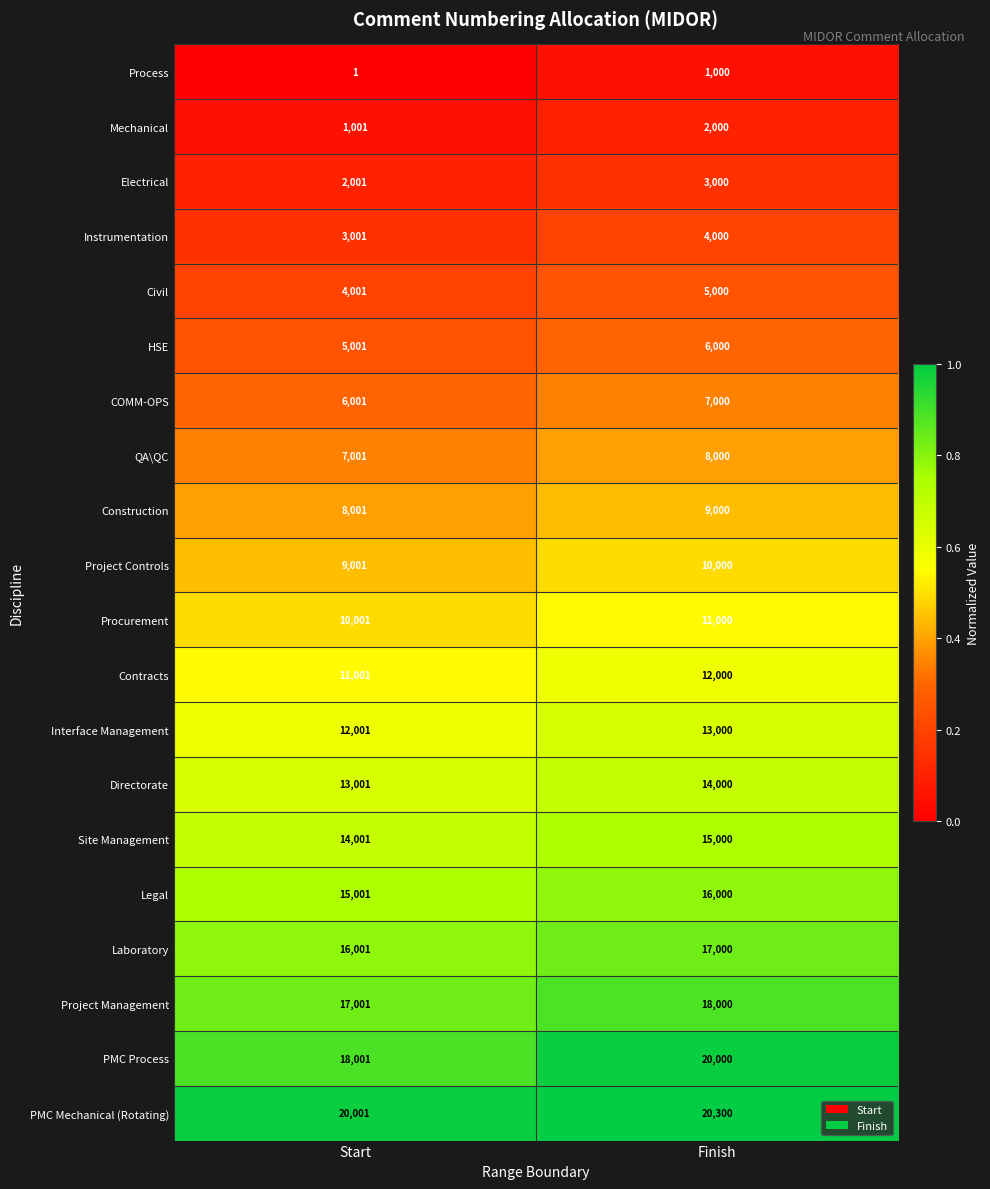

Rank the series by their maximum value, from highest to lowest.

PMC Mechanical (Rotating), PMC Process, Project Management, Laboratory, Legal, Site Management, Directorate, Interface Management, Contracts, Procurement, Project Controls, Construction, QA\QC, COMM-OPS, HSE, Civil, Instrumentation, Electrical, Mechanical, Process